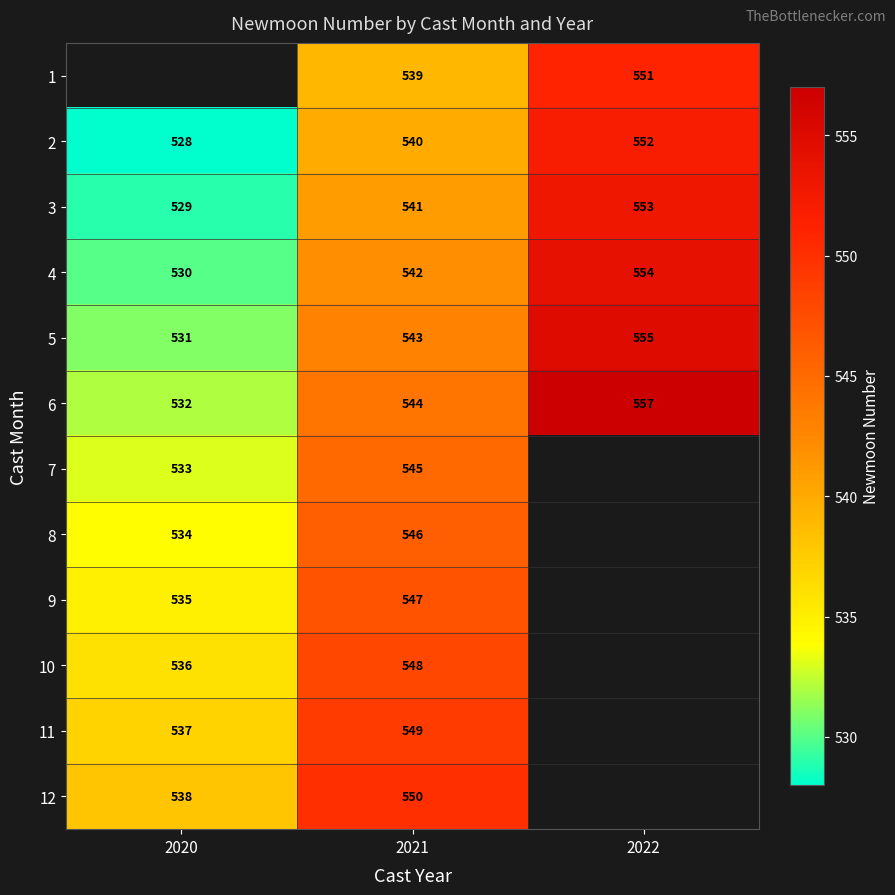

Which category has the highest value in the 4 series?

2022